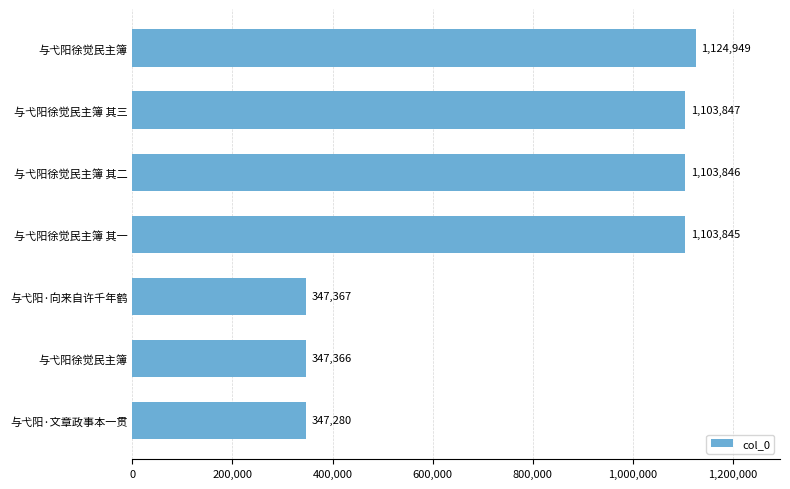

Count the number of data series in this chart.

1